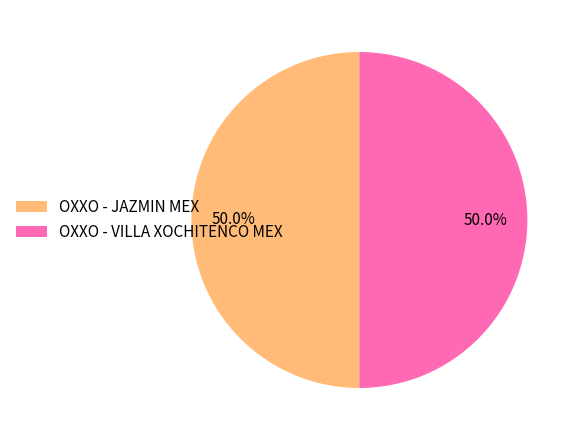

What percentage is NOT represented by OXXO - VILLA XOCHITENCO MEX?

50.0%